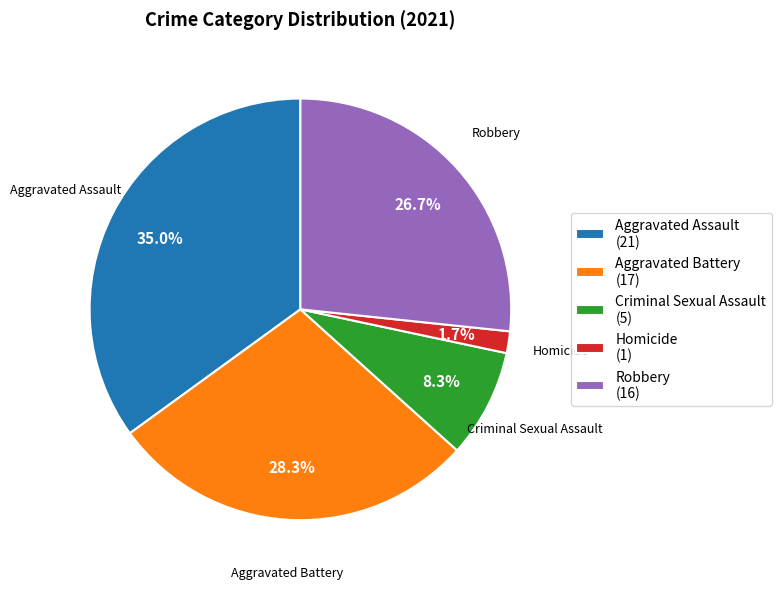

What is the largest slice in the pie chart?

Aggravated Assault